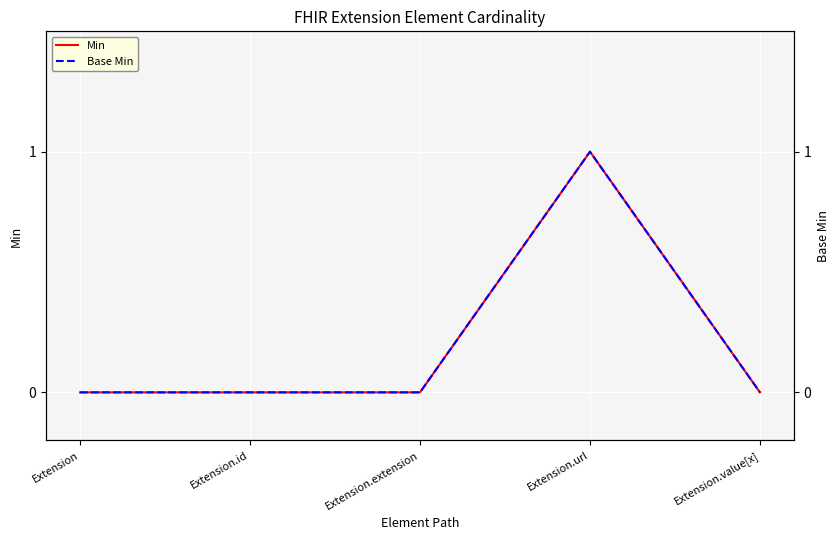

Is this an area chart (filled region under the line)?

No